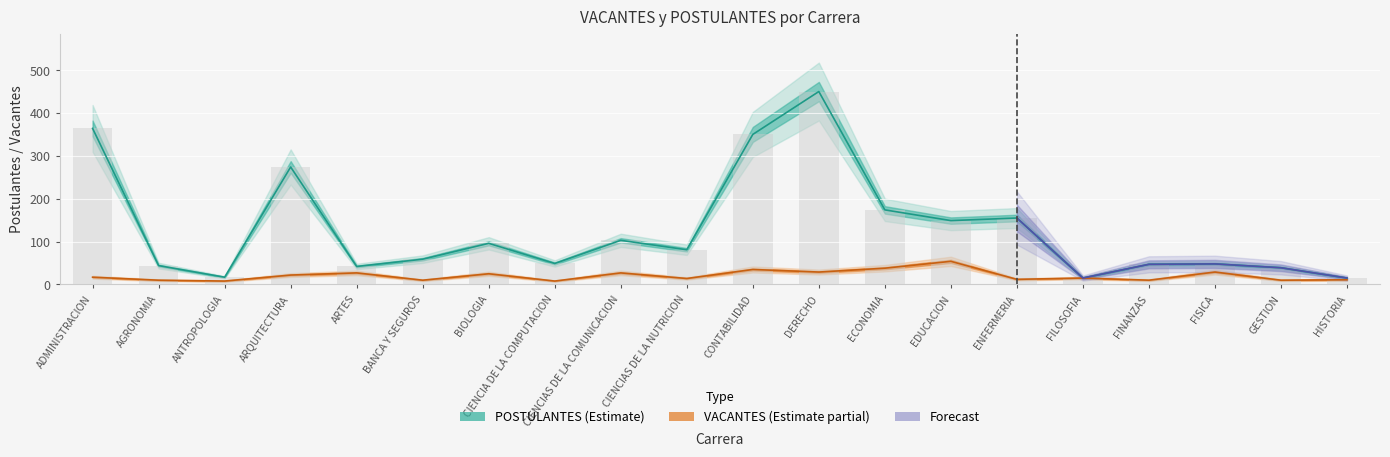

Rank the series by their maximum value, from lowest to highest.

vacantes, postulantes